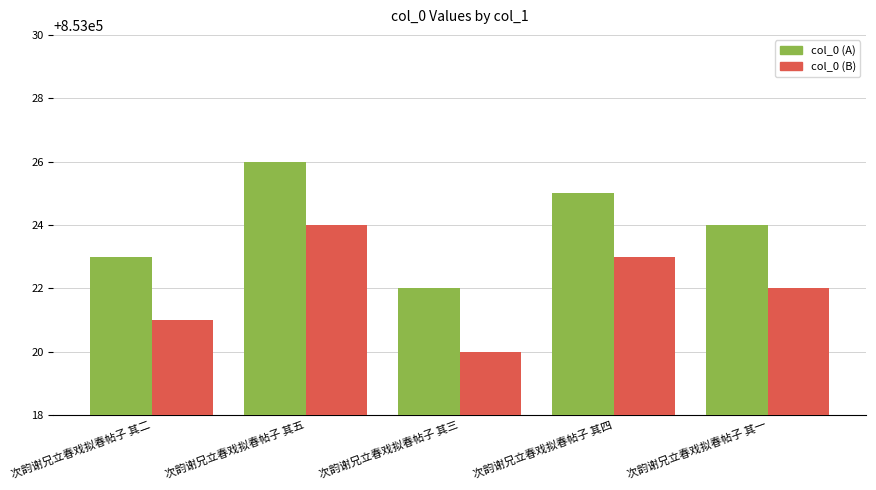

Does the chart contain stacked bars?

No